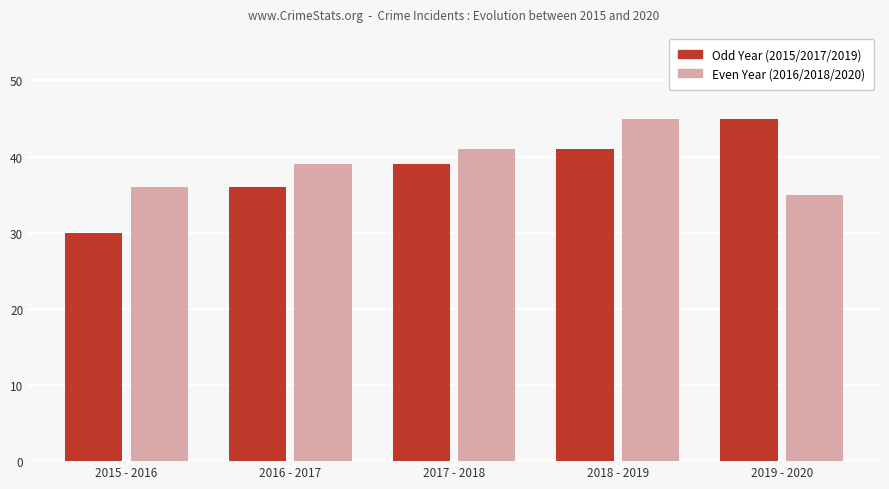

What is the sum of the Odd Year (2015/2017/2019) values at 2016 - 2017 and 2018 - 2019?

77